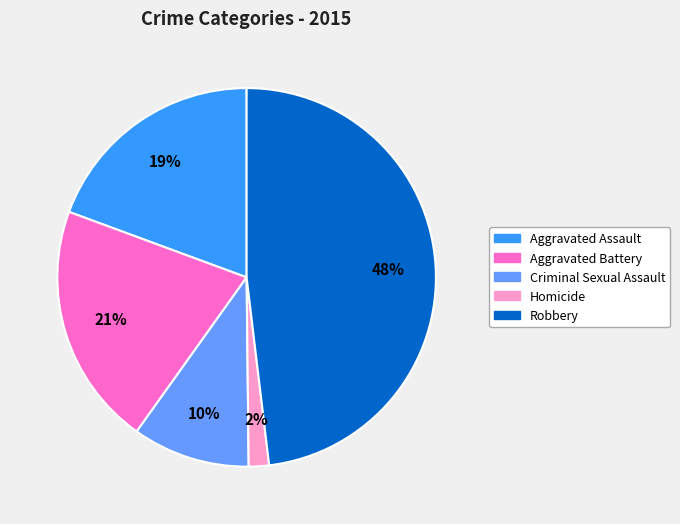

How many slices are in this pie chart?

5